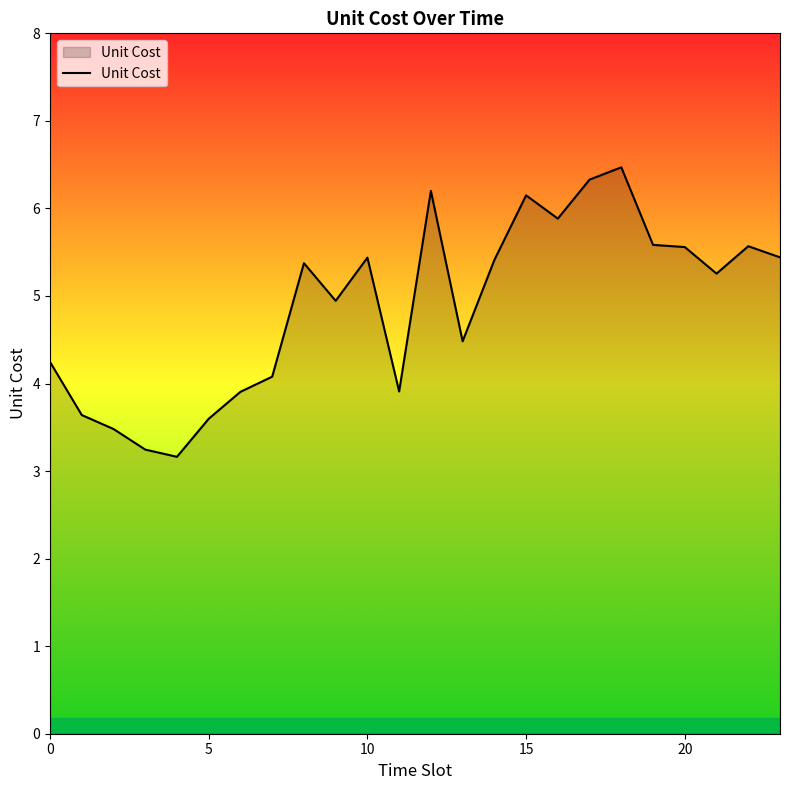

What is the difference between the maximum and minimum values?

3.3